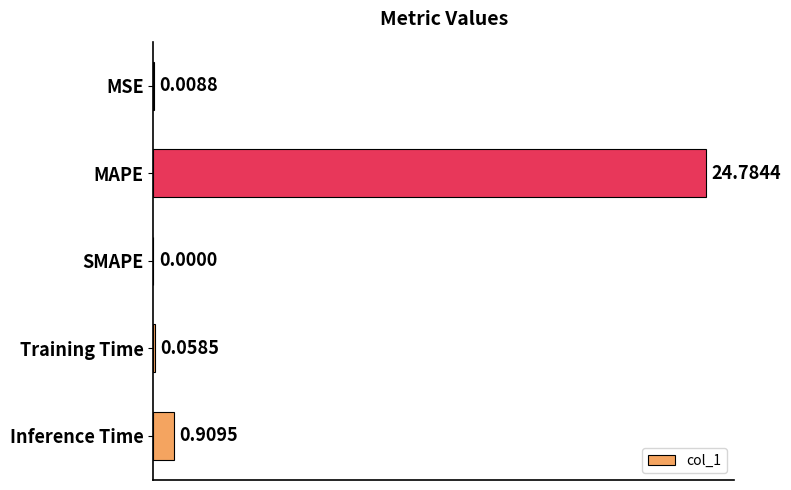

How many distinct data groups are displayed?

1